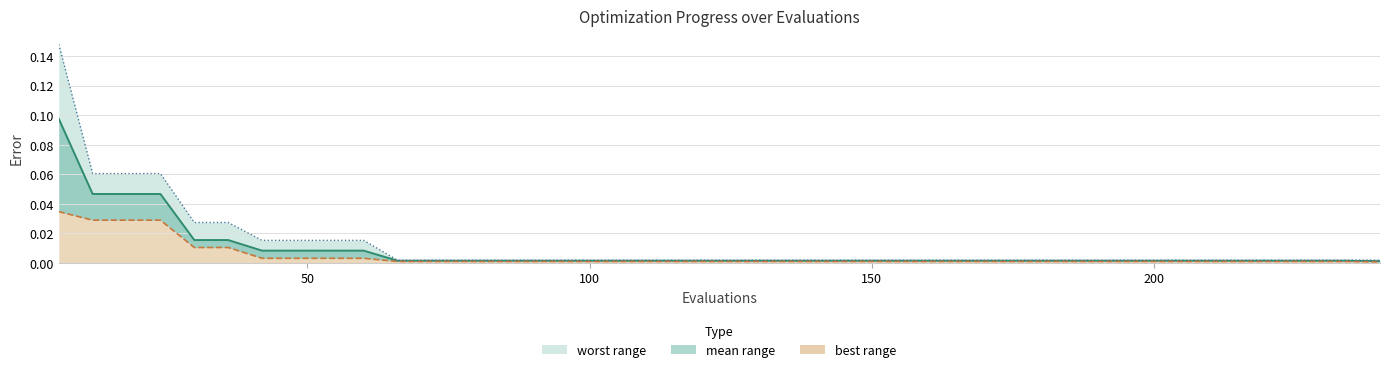

True or false: mean (line) has more than 1 points higher than both neighbors.

False